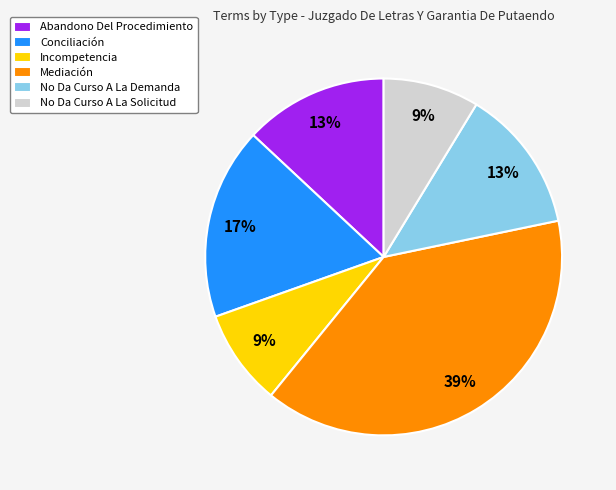

Do No Da Curso A La Solicitud and Abandono Del Procedimiento together represent more than half of the pie?

No